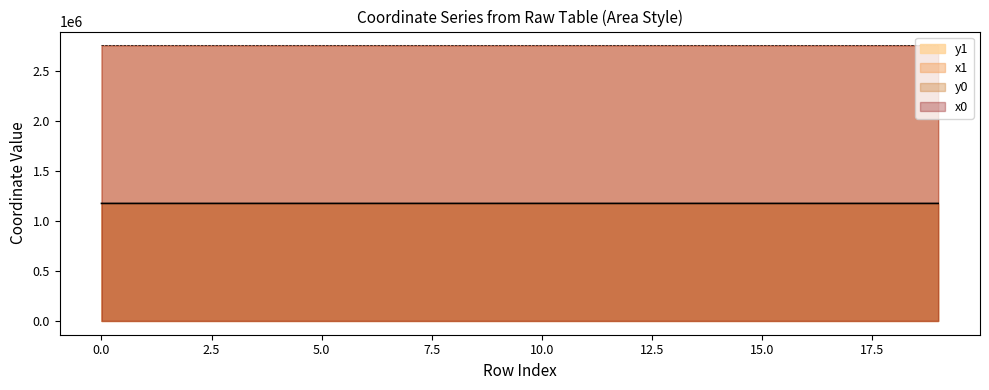

What is the difference between the maximum and second lowest values in the y1 series?

126.5